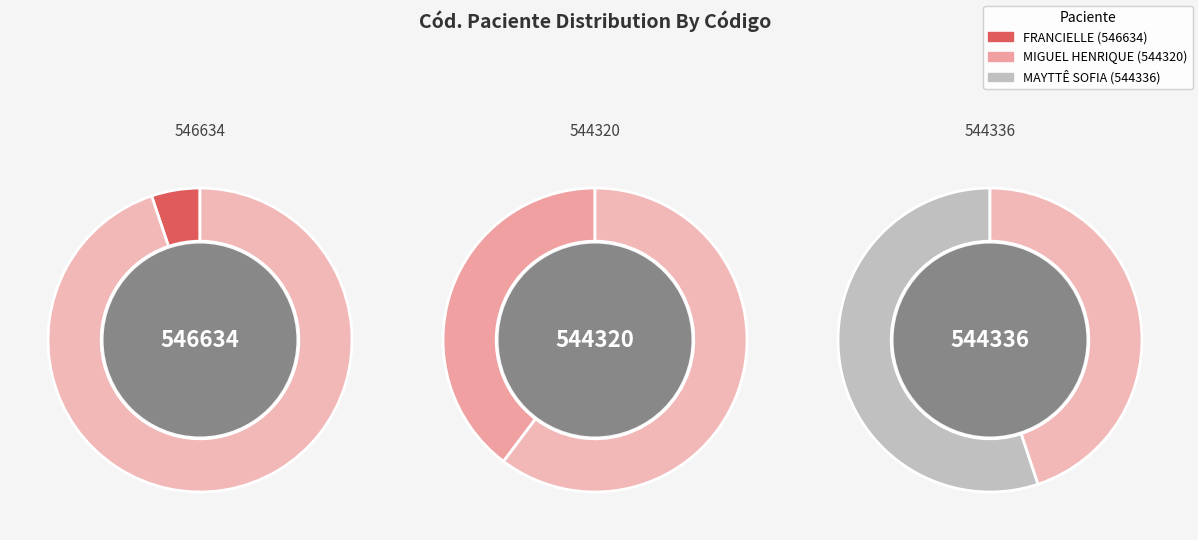

To the nearest percent, what portion does 546634 represent?

33%